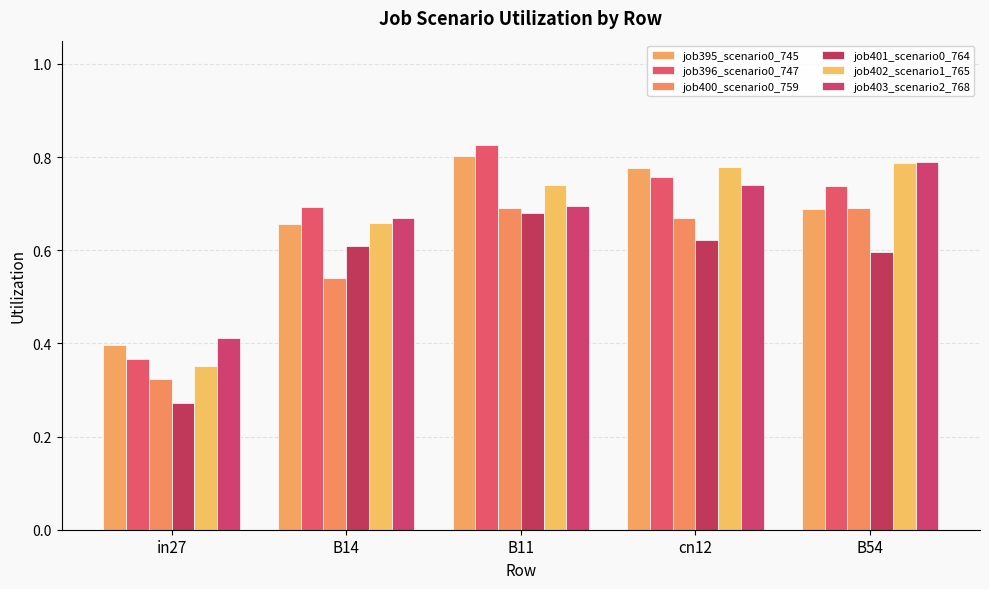

Which series has the widest spread of values?

job396_scenario0_747